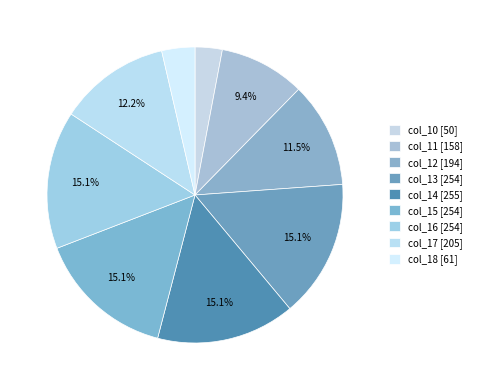

Count the number of slices in the pie.

9